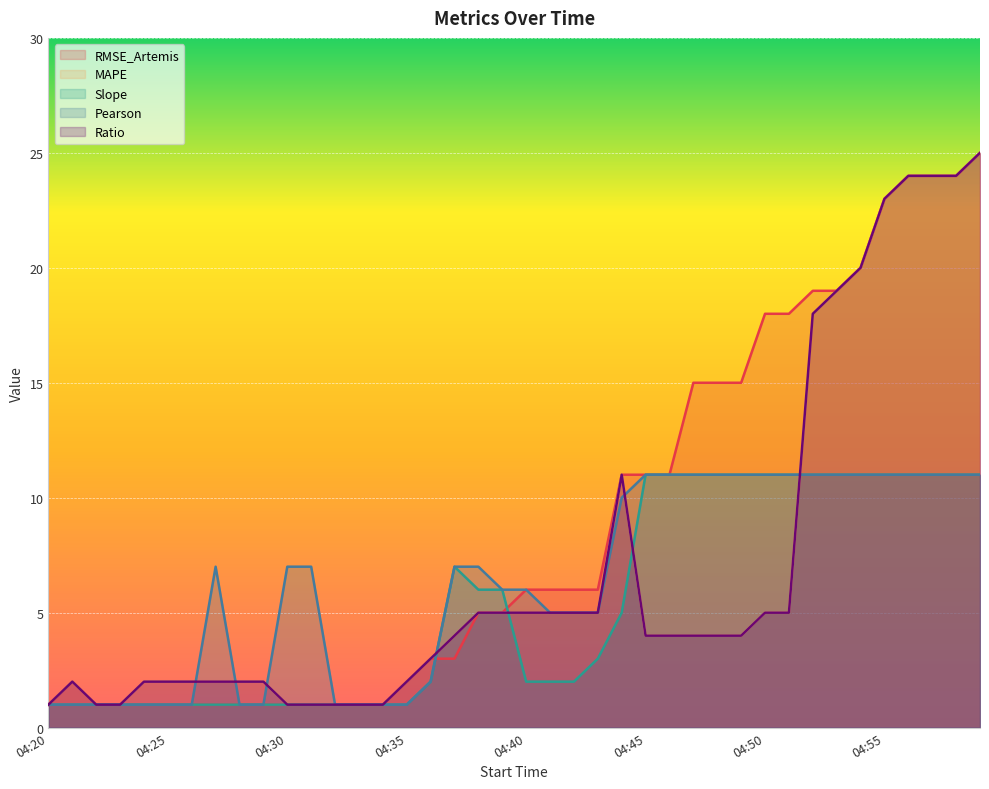

What is the difference between the highest and lowest values at 04:47?

11